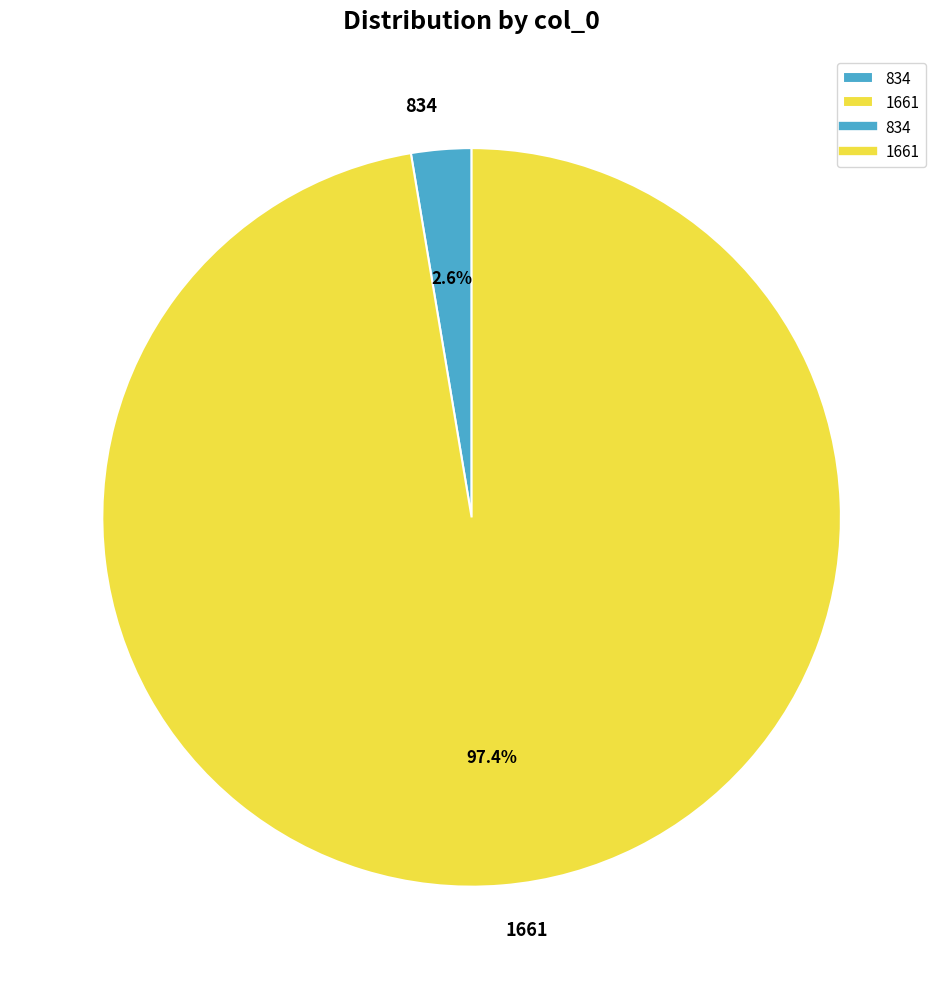

How many slices are in this pie chart?

2